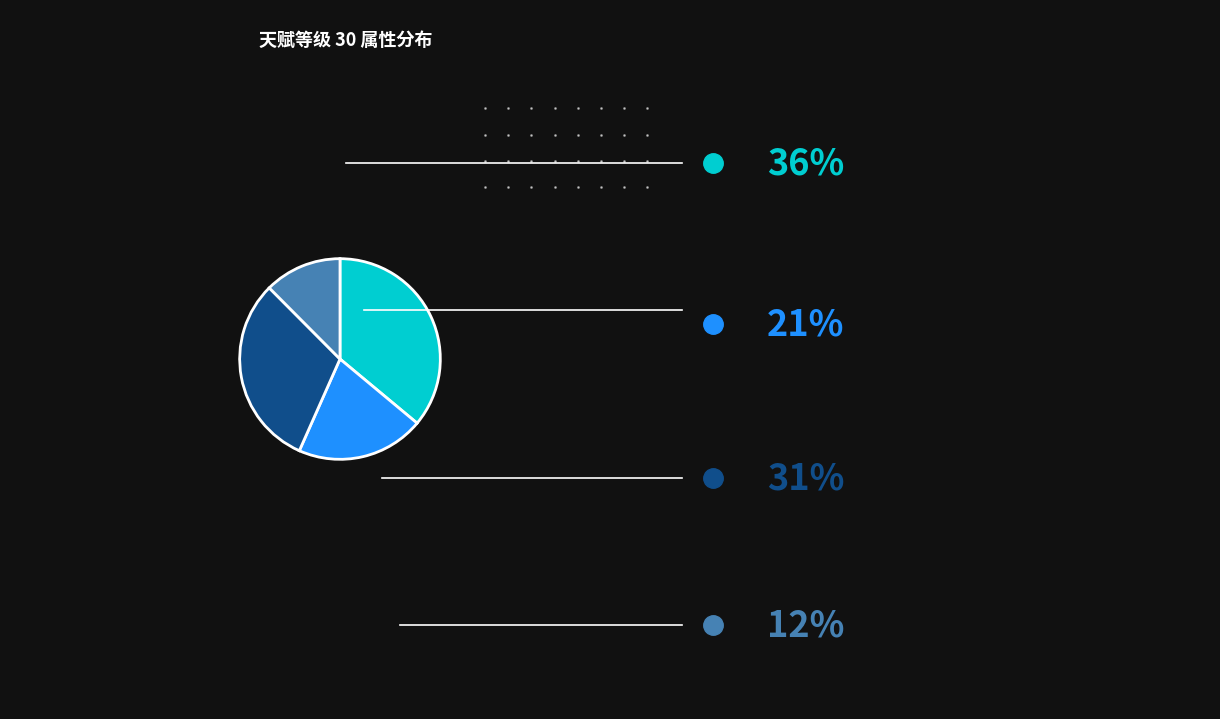

Is there any slice that represents more than half of the pie?

No